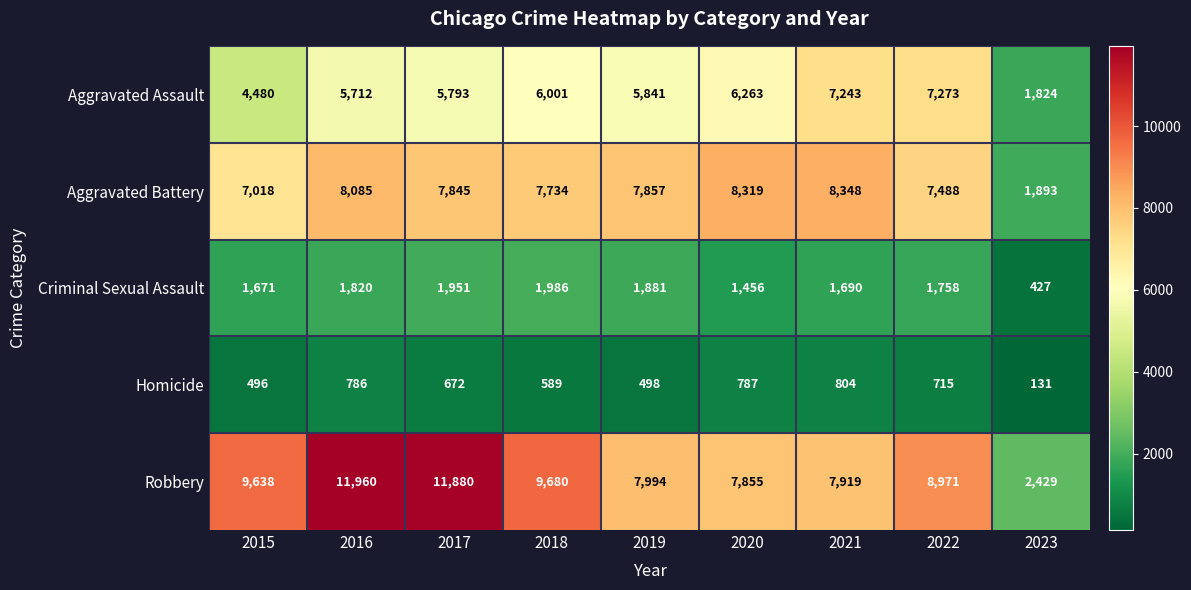

What is the total value across all series at 2017?

28141